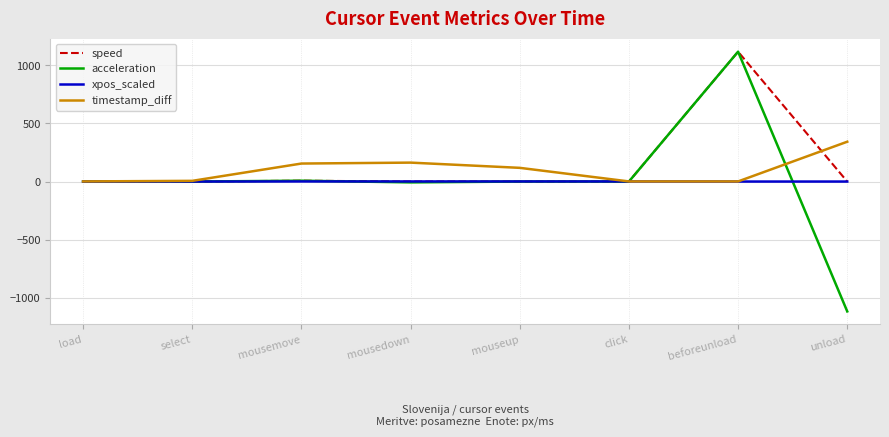

Does the chart have visible grid lines?

Yes